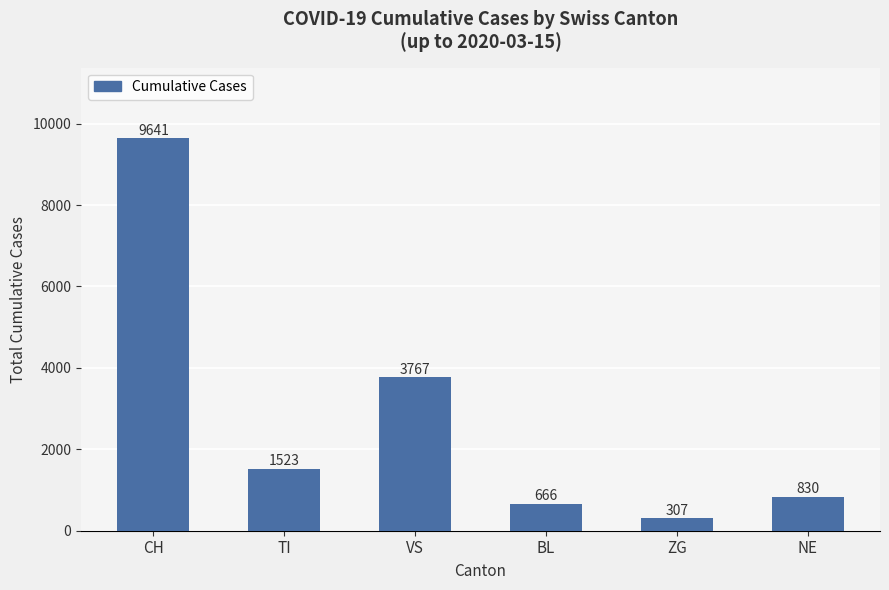

Read the value at VS.

3767